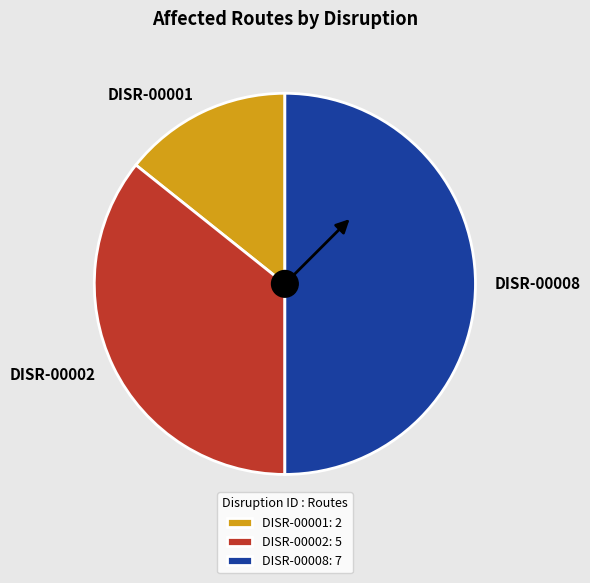

Is the sum of DISR-00001 and DISR-00008 greater than half?

Yes